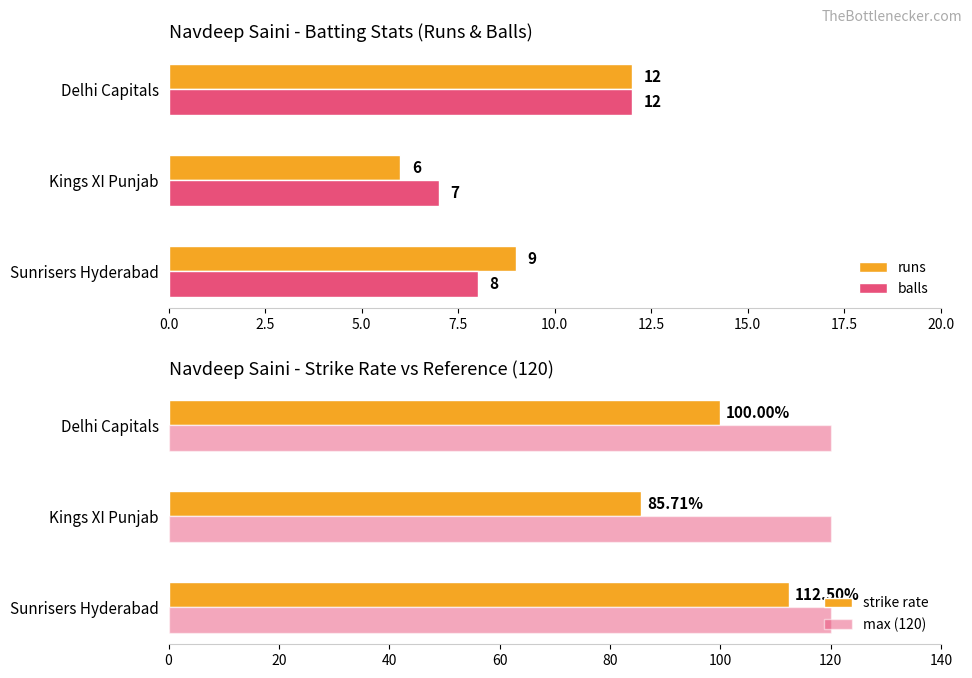

What is the greatest value displayed?

112.5